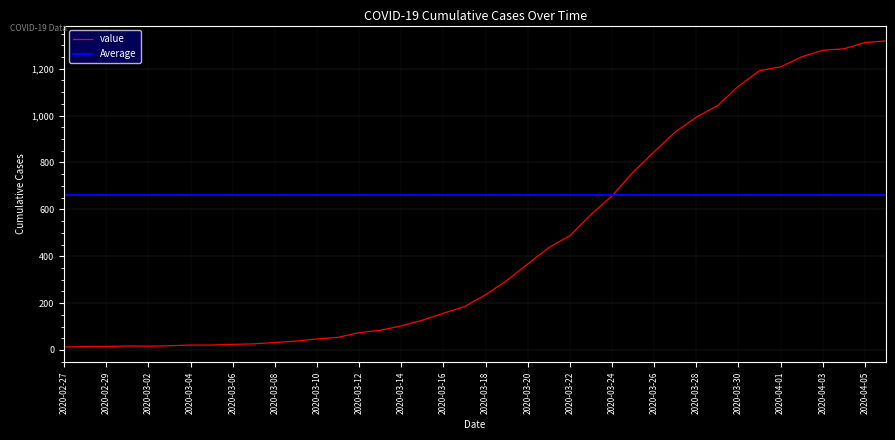

What is the label of the 37th point from the right?

2020-03-01